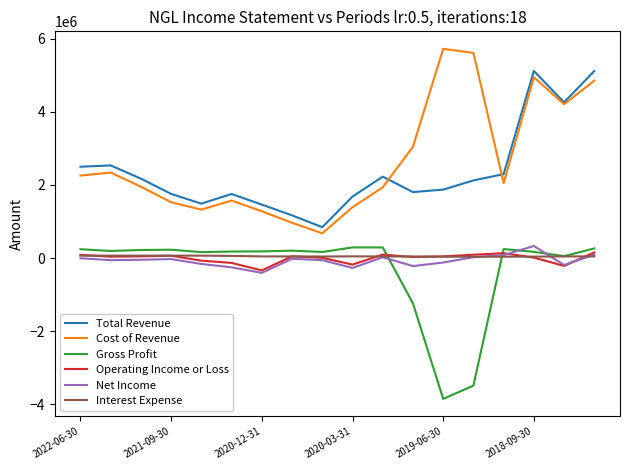

In Interest Expense, how many points are higher than both neighbors (excluding endpoints)?

2